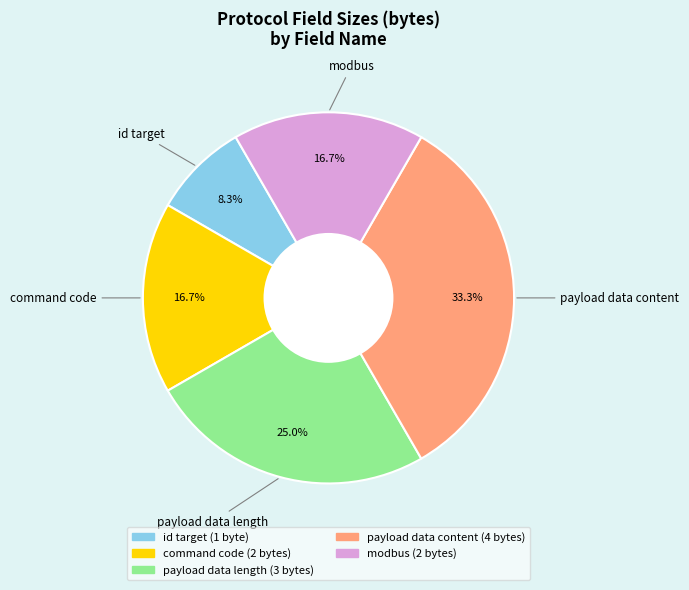

How much of the chart is everything except id target?

91.7%